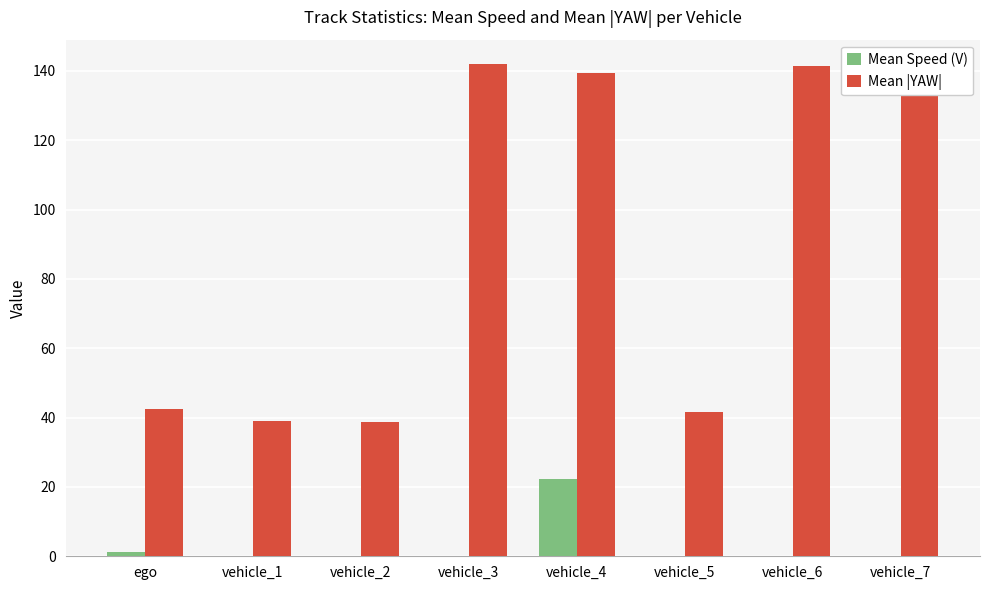

Is the value of Mean |YAW| at vehicle_6 greater than the value of Mean Speed (V) at vehicle_2?

Yes